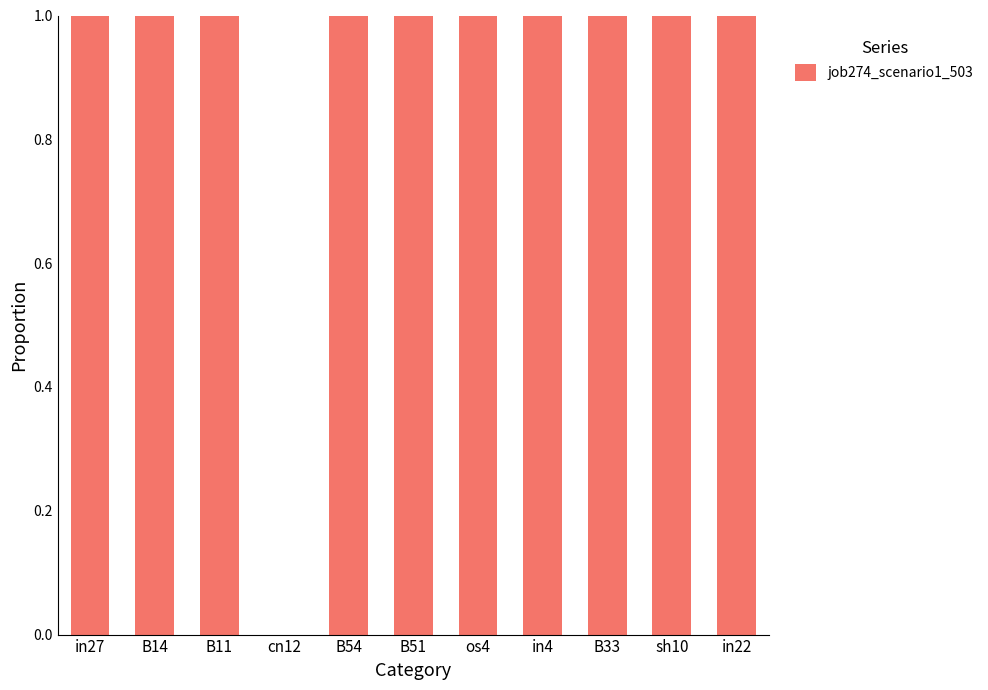

The chart shows a value of 1 at B33. True or false?

True